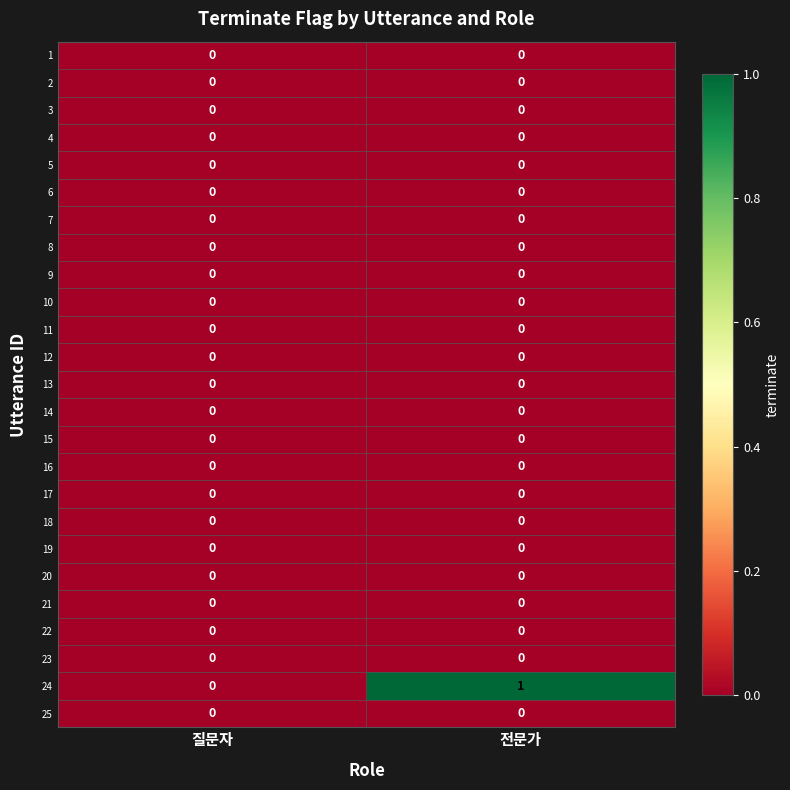

Is it true that 20 equals 0 at 질문자?

True